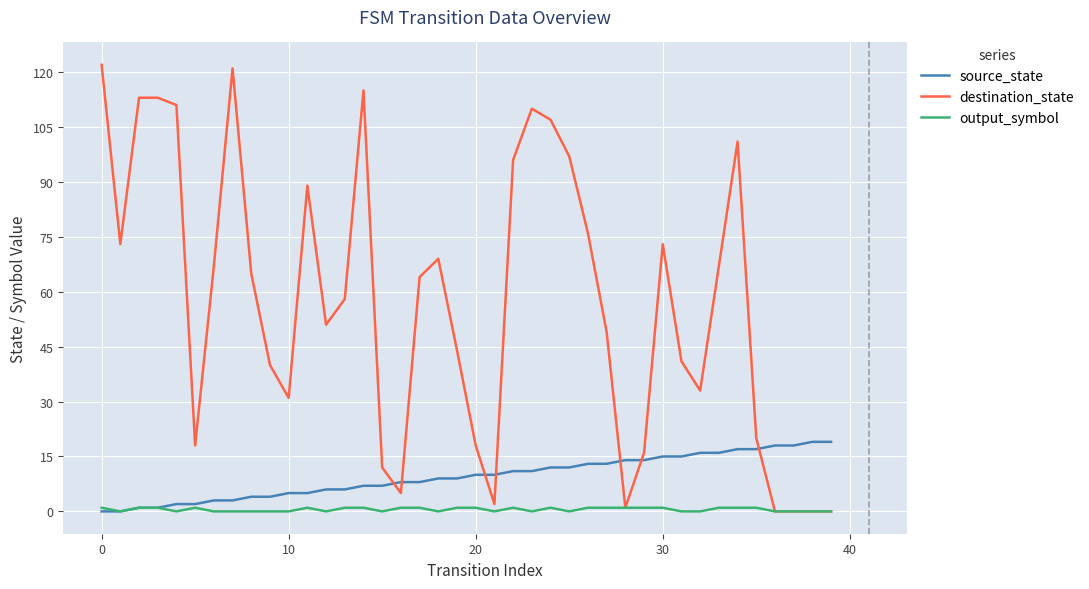

What is the average value of the source_state series?

10